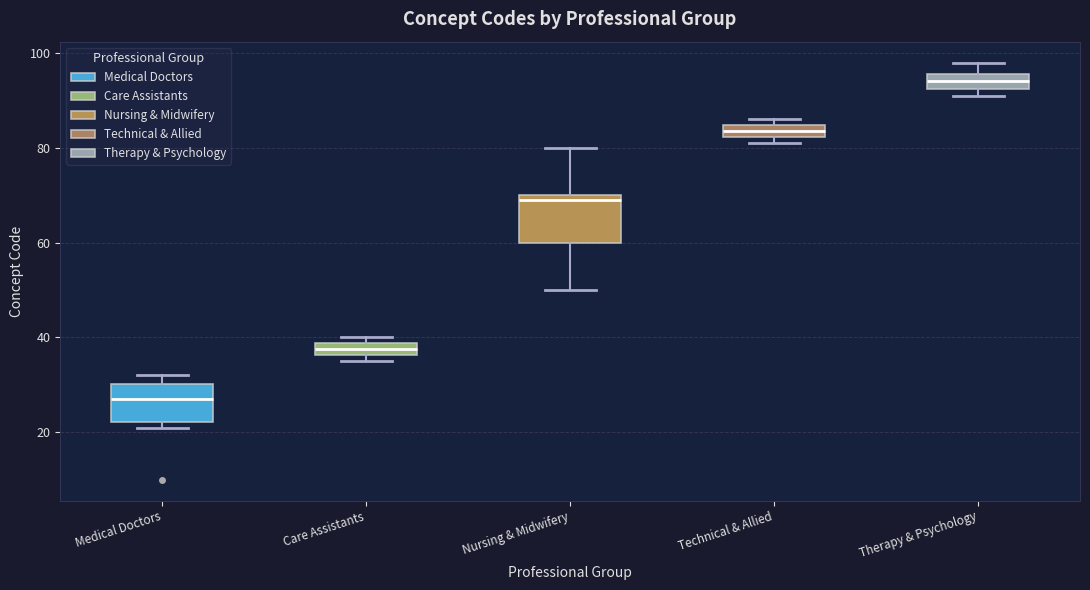

Where is the upper edge of the box for Nursing & Midwifery on the y-axis? The values are not printed on the chart, so give them approximately, as read against the axis.

70